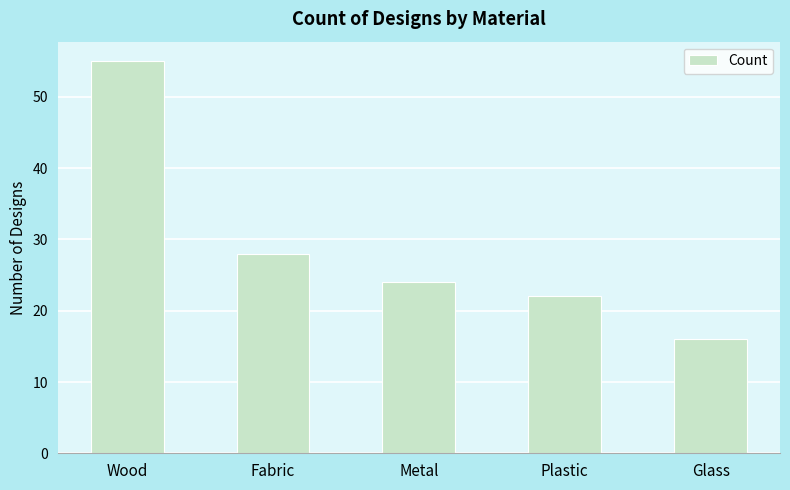

What is the sum of all values?

145